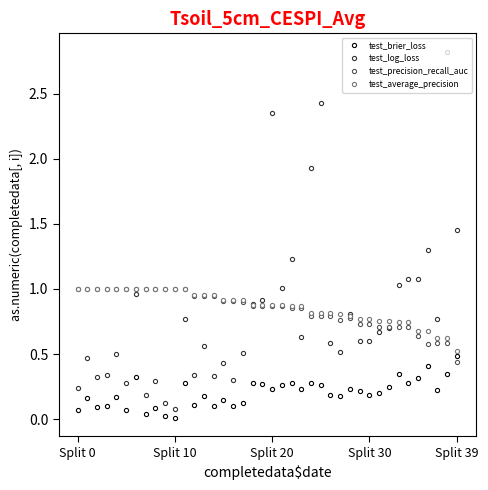

True or false: test_brier_loss has more than 1 interior local peaks.

True